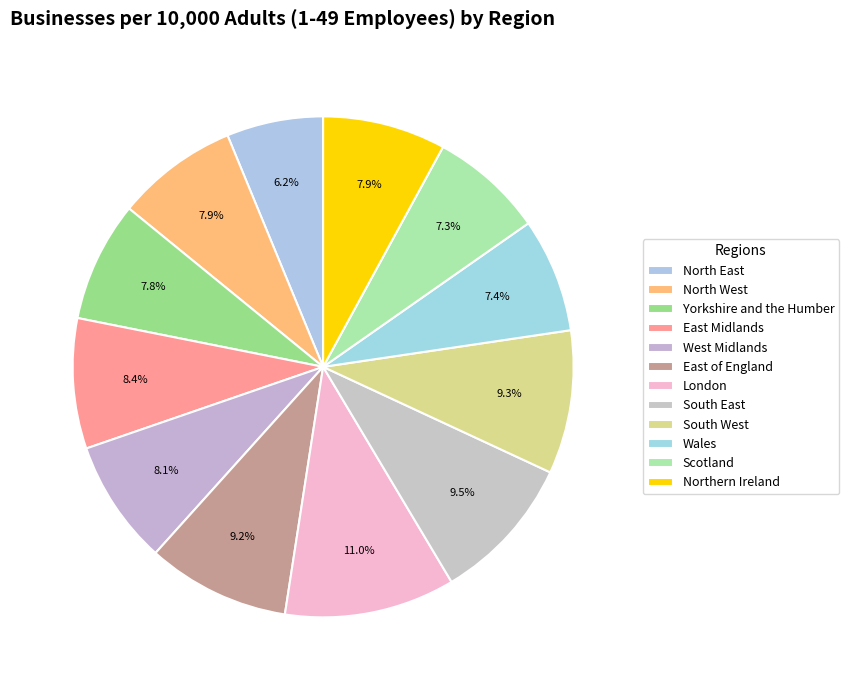

How many segments does this pie chart have?

12